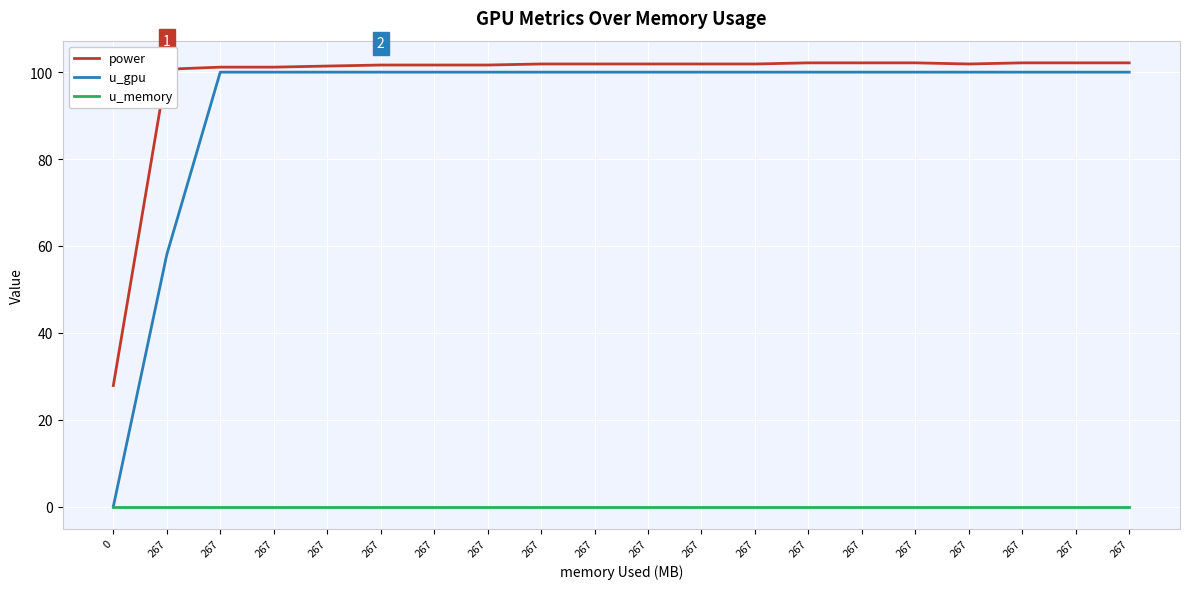

Is this an area chart (filled region under the line)?

No